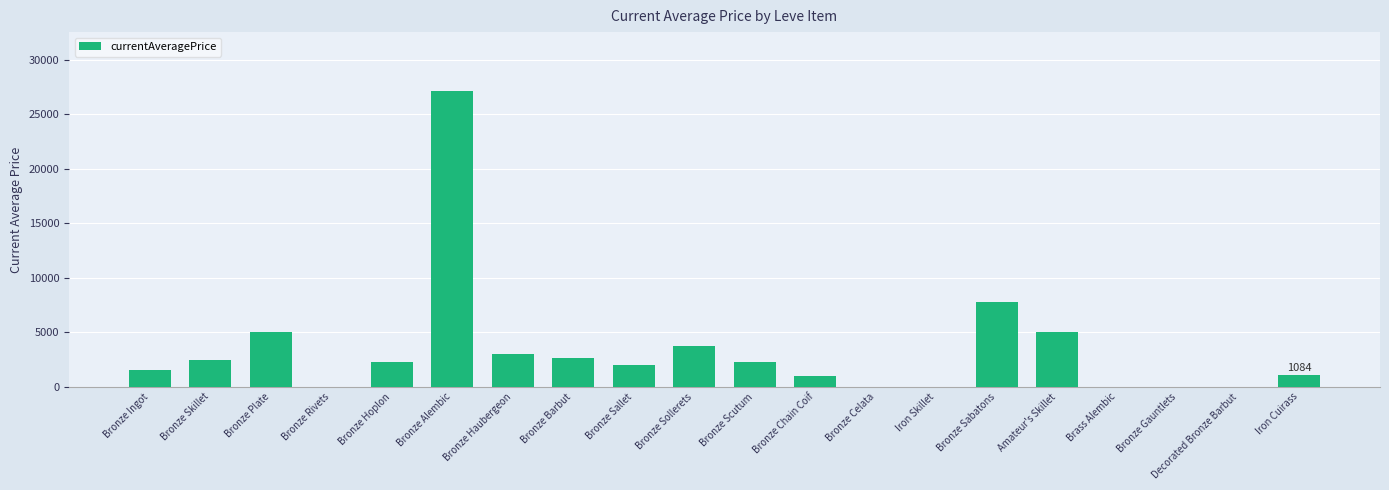

What is the maximum value shown in the chart?

27125.0